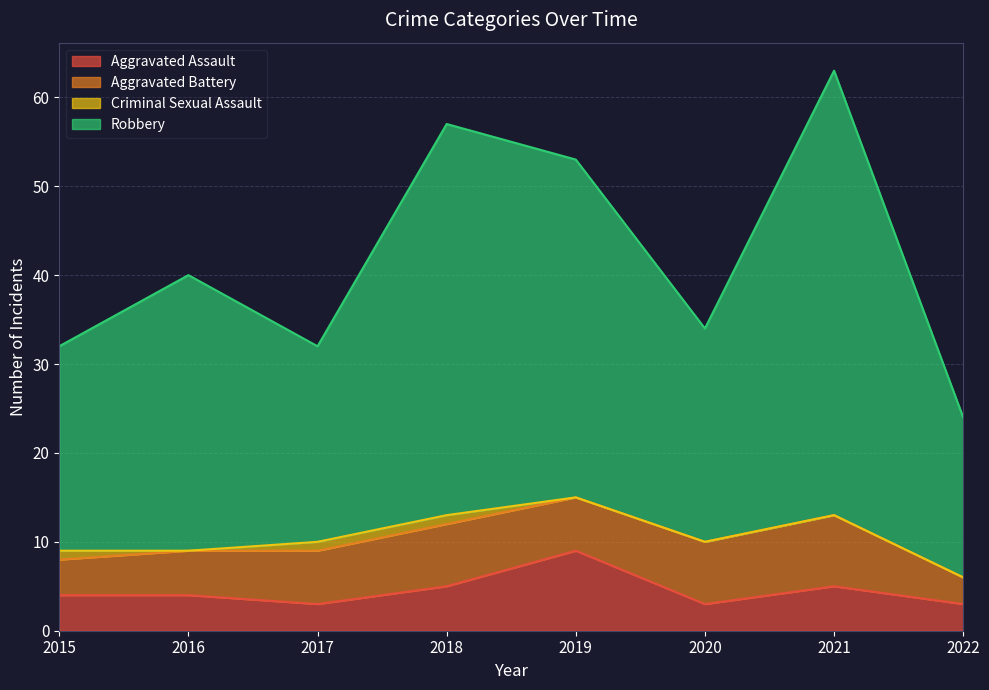

True or false: Aggravated Assault and Robbery intersect in this chart.

False